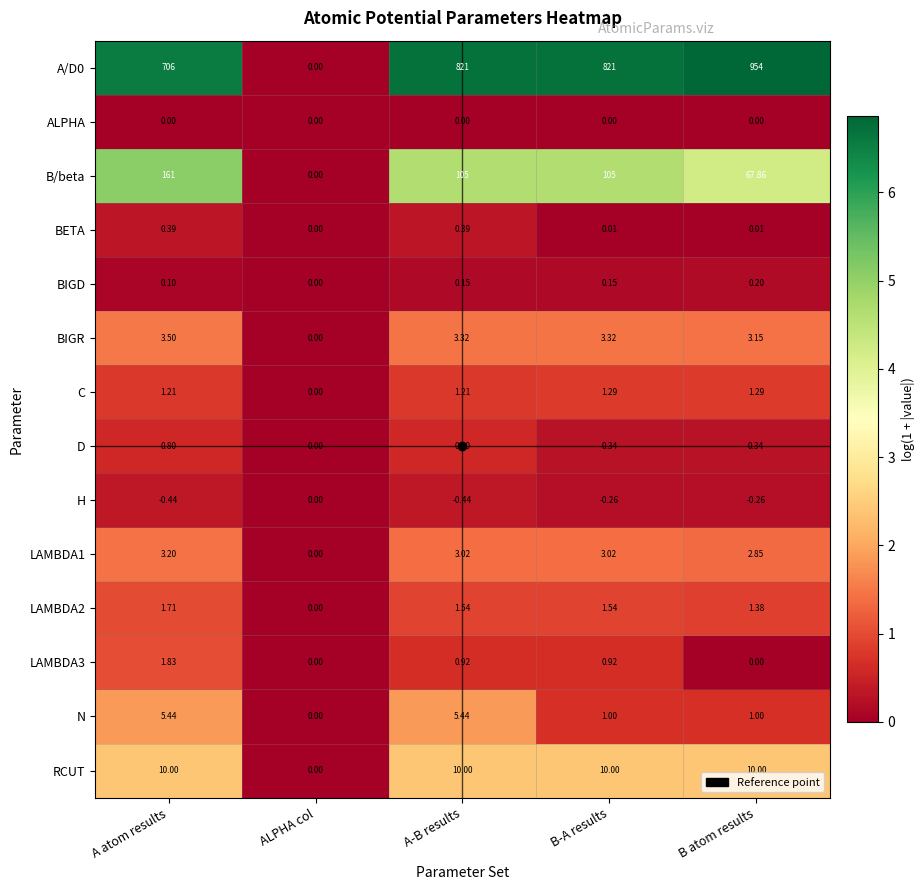

At which category does the chart reach its peak across all series?

B atom results